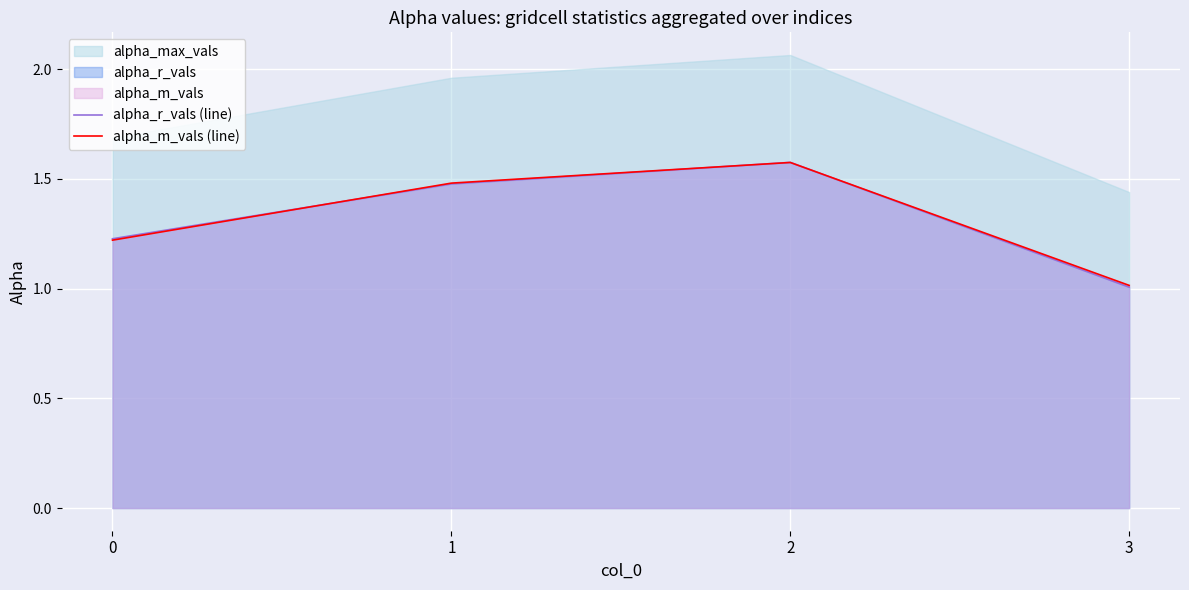

At which label is alpha_r_vals (line) closest to 1?

3